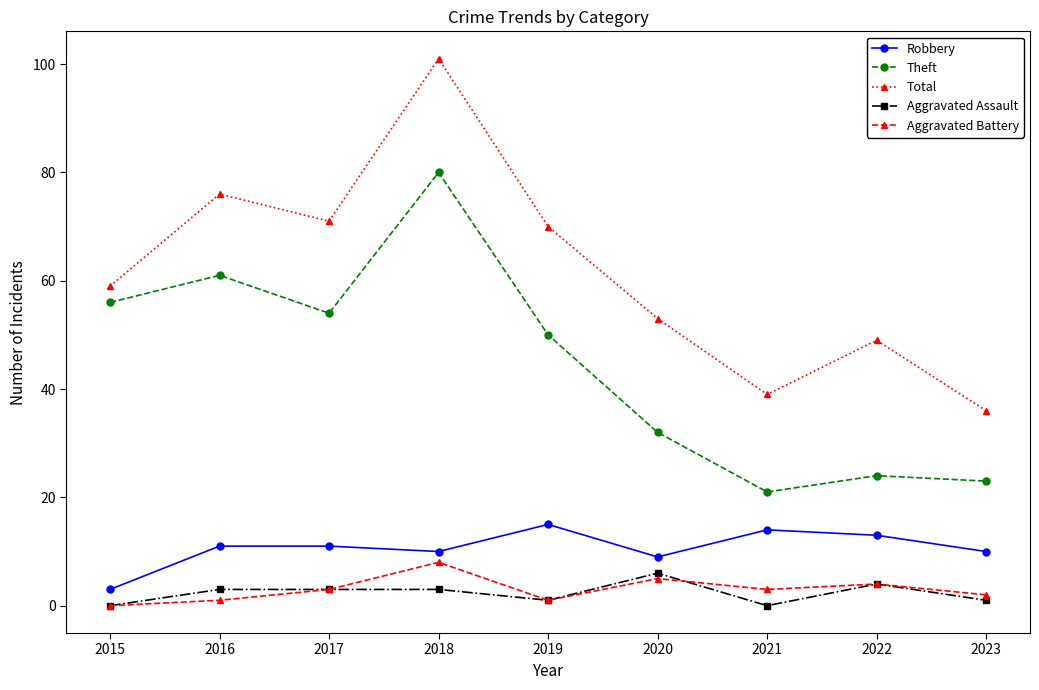

What is the average value of the Theft series?

45